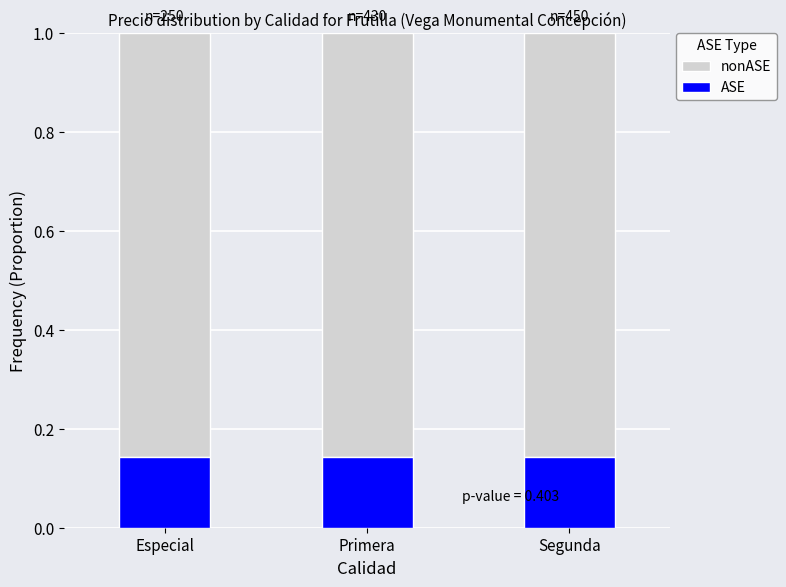

What is the total value across all series at Segunda?

1.0